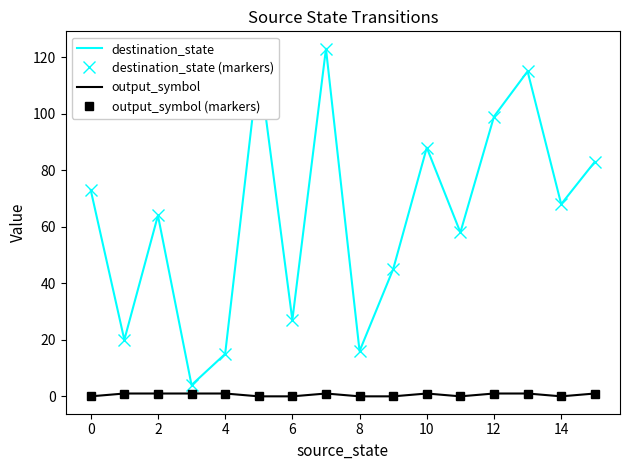

What is the sum of all destination_state values?

1016